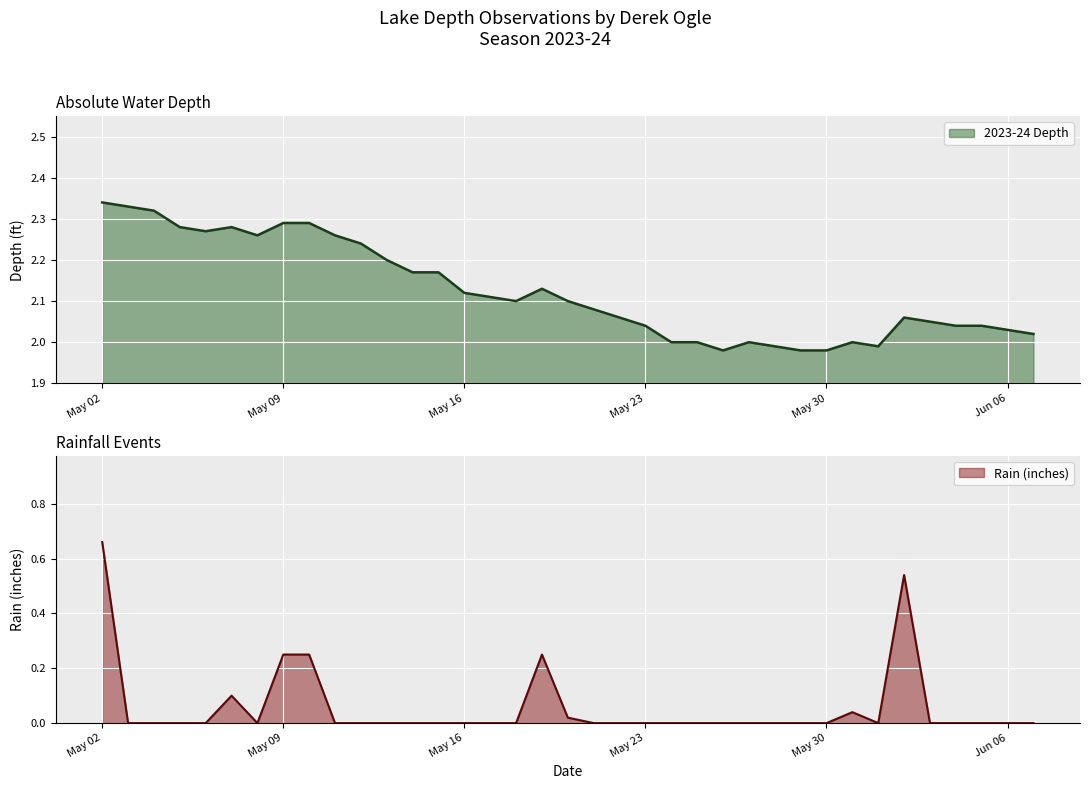

At which label does Rain (inches) reach its peak?

May 02